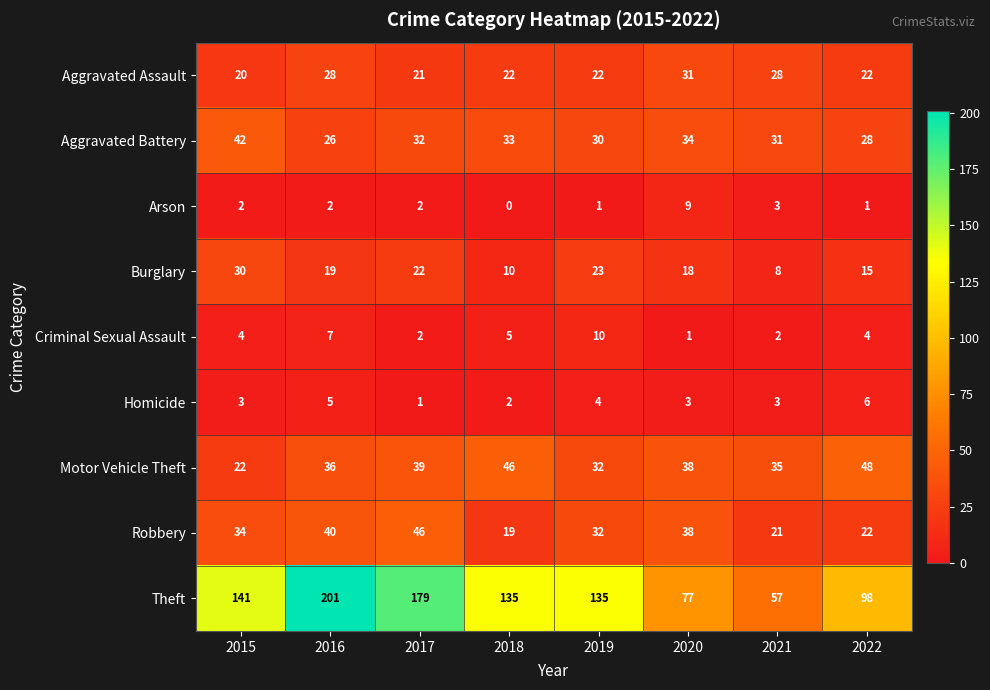

How many categories are shown in the chart?

8